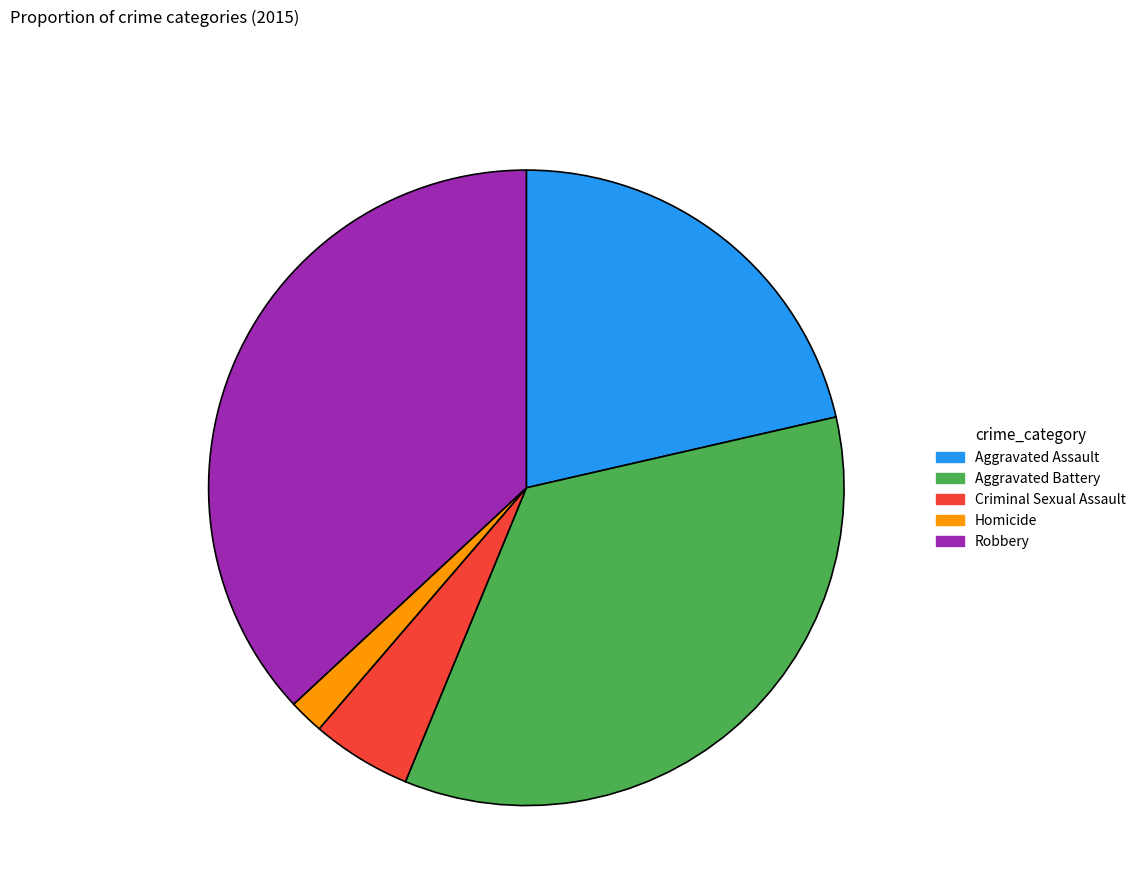

The Aggravated Assault slice represents 8% of the pie. True or false?

False